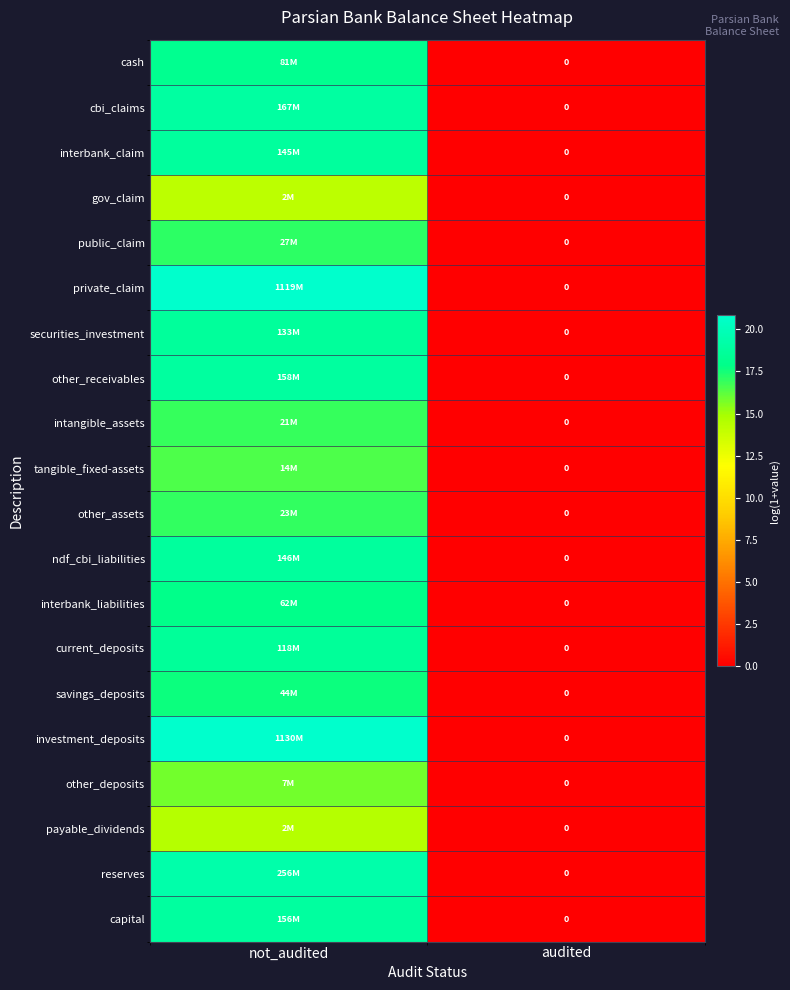

The tangible_fixed-assets series shows 0.0 at audited. True or false?

True